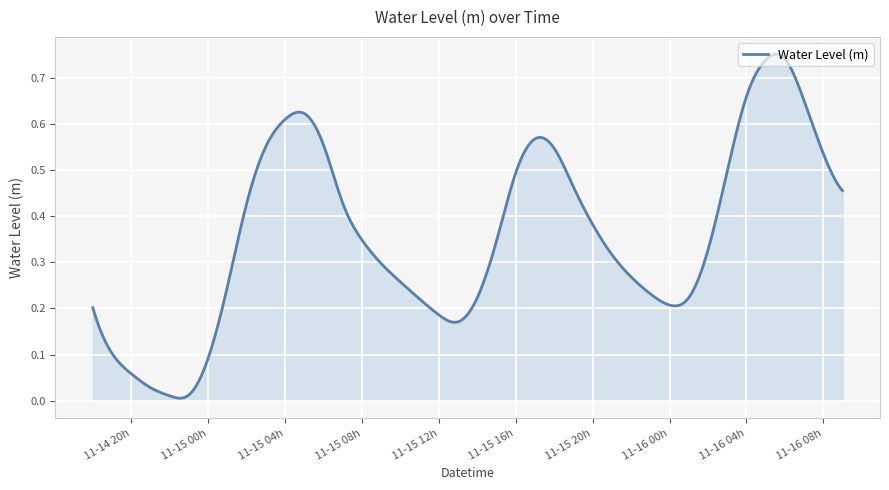

How many lines are shown in the chart?

1